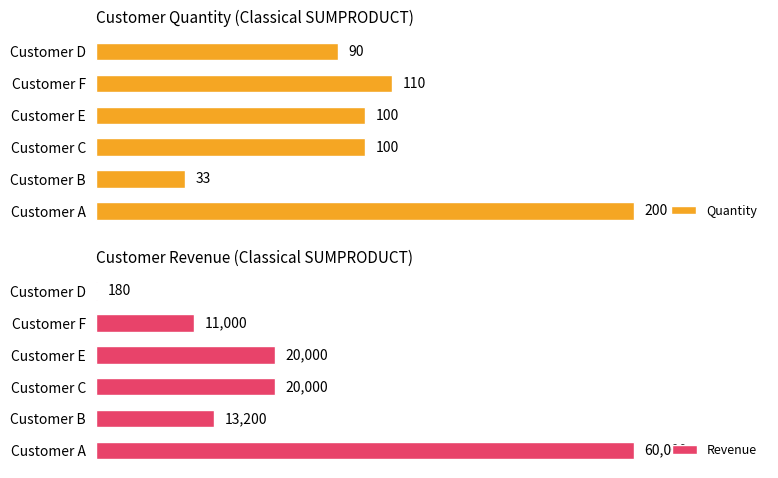

List the series in order of their overall mean, lowest first.

Quantity, Revenue